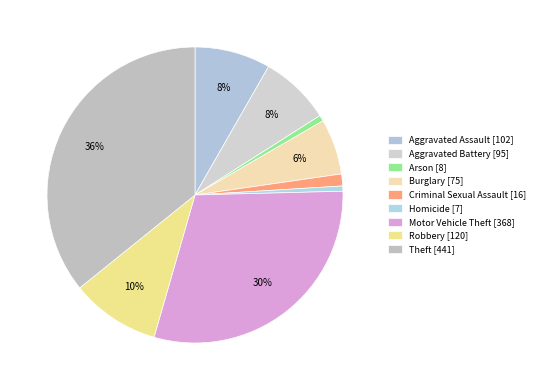

To the nearest percent, what is the difference between the largest and smallest slice percentages?

35%